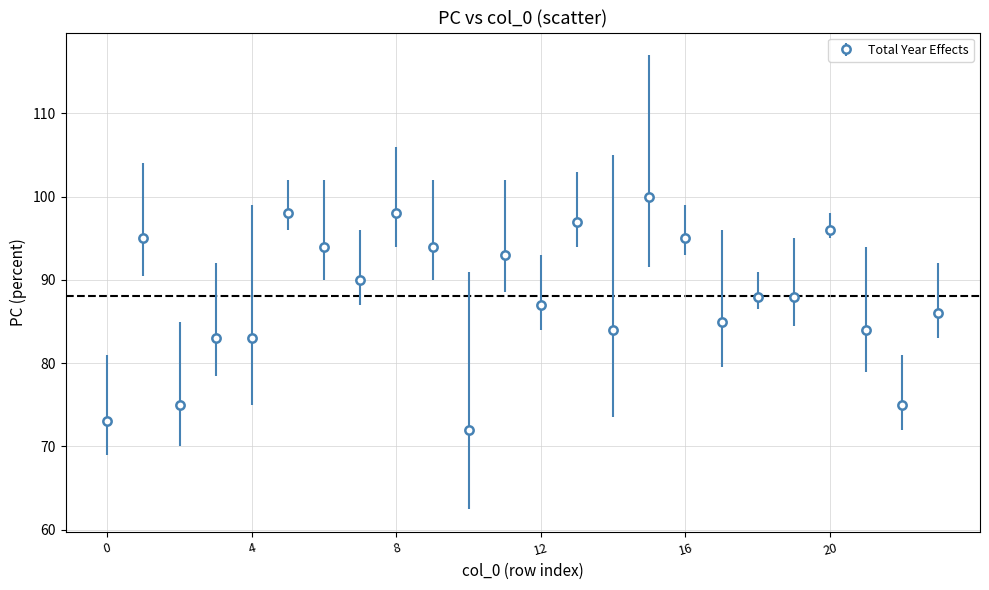

True or false: there are more than 1 points higher than both neighbors.

True